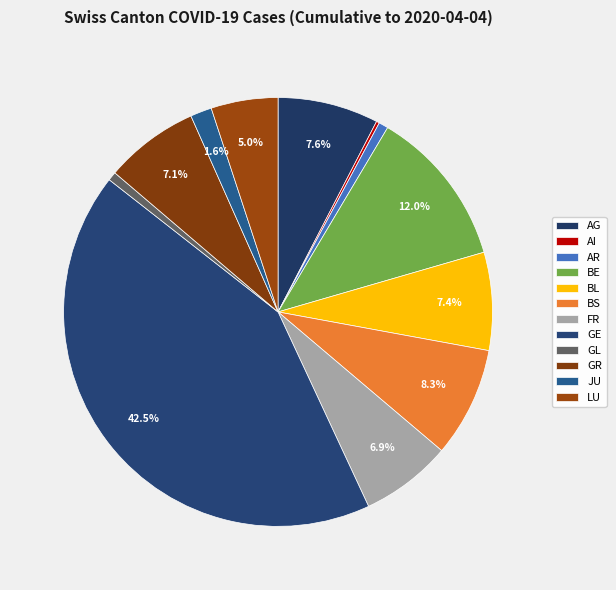

The LU slice represents 17% of the pie. True or false?

False